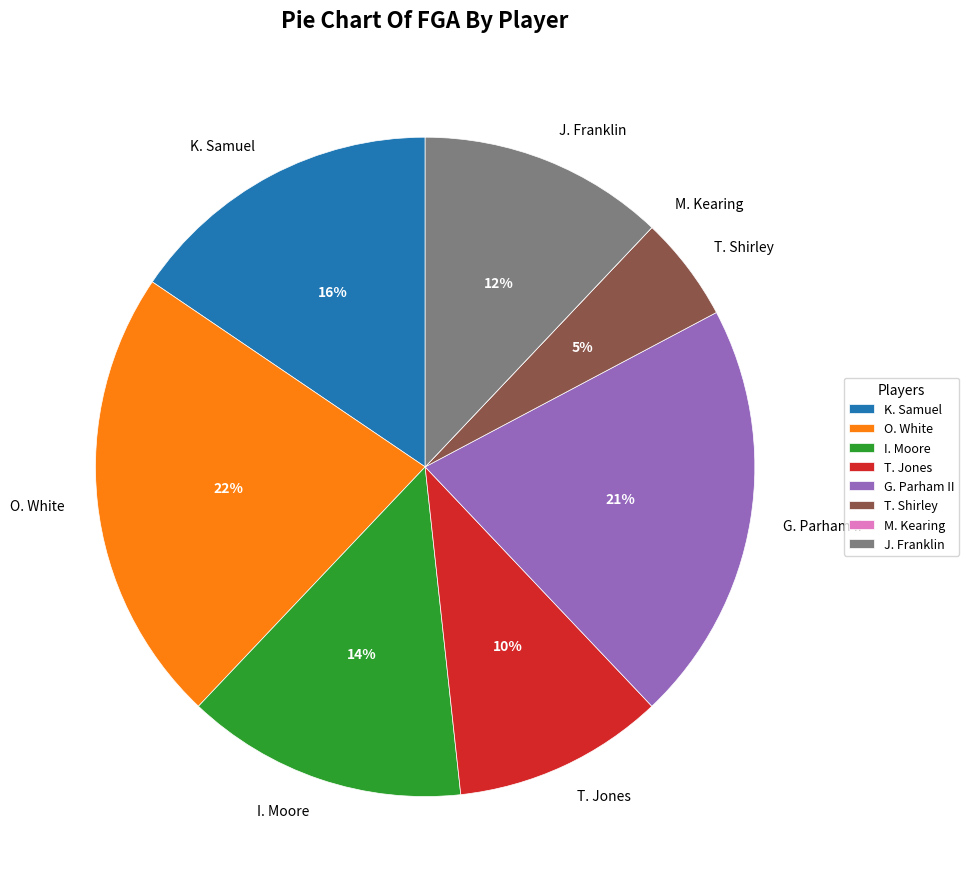

Approximately how many times larger is the value at O. White compared to K. Samuel?

1.4